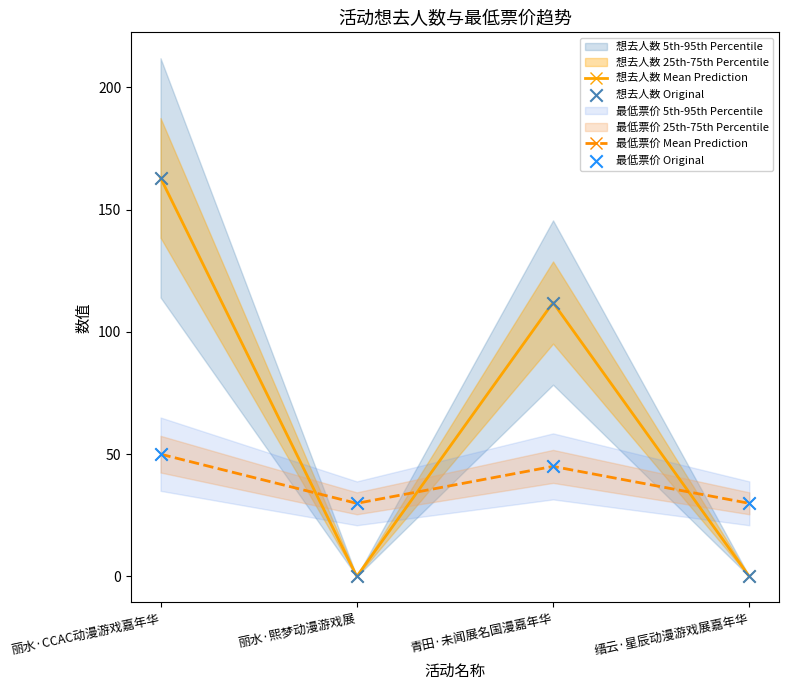

What is the total value across all series at 青田·未闻展名国漫嘉年华?

314.0